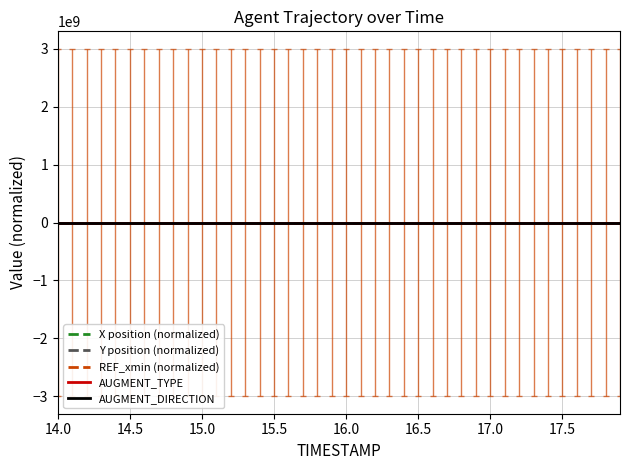

Does the chart display data point markers on the line(s)?

No